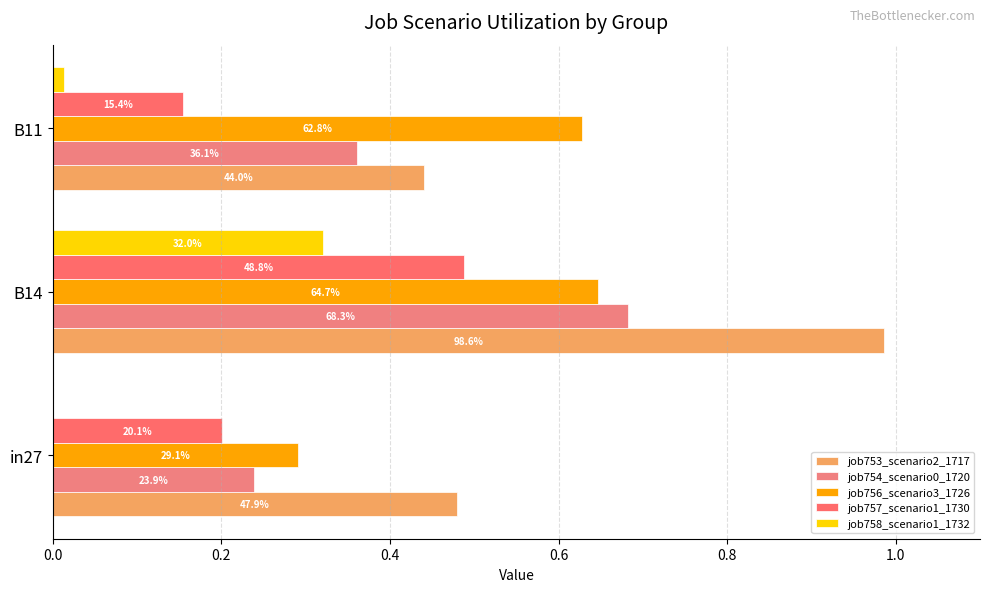

Are the bars grouped side by side (vs. stacked)?

Yes